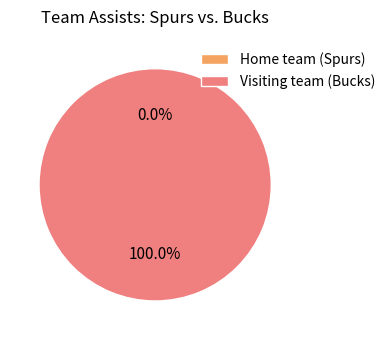

Does Visiting team (Bucks) represent more than half of the total?

Yes